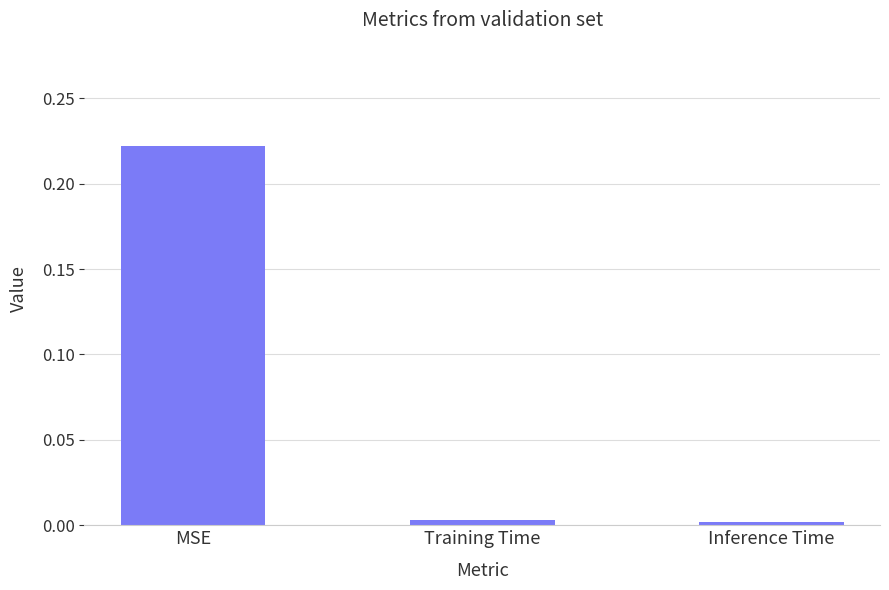

True or false: the data shows 0.1 at MSE.

False